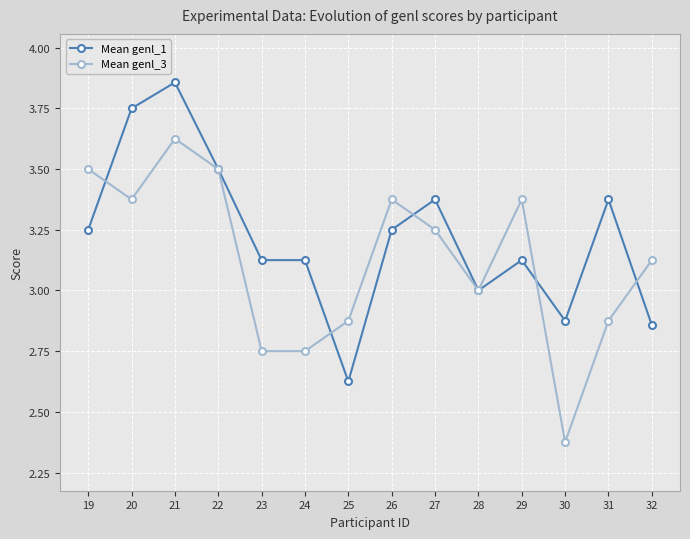

How many series are shown in this chart?

2